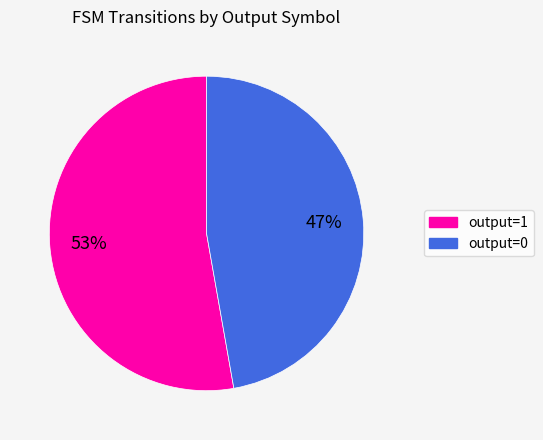

Combined, do output=1 and output=0 account for over 50%?

Yes